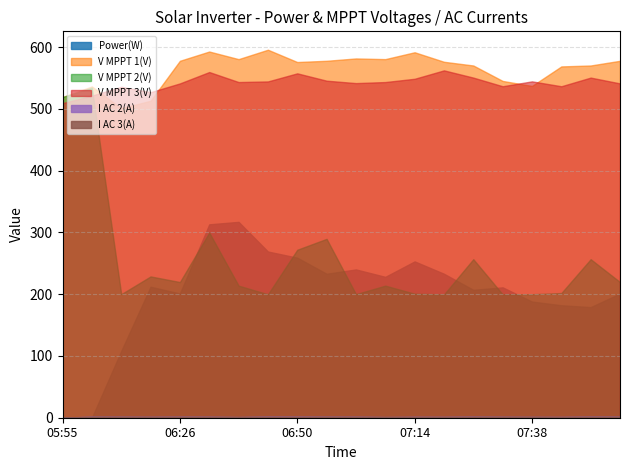

How many series are shown in this chart?

6